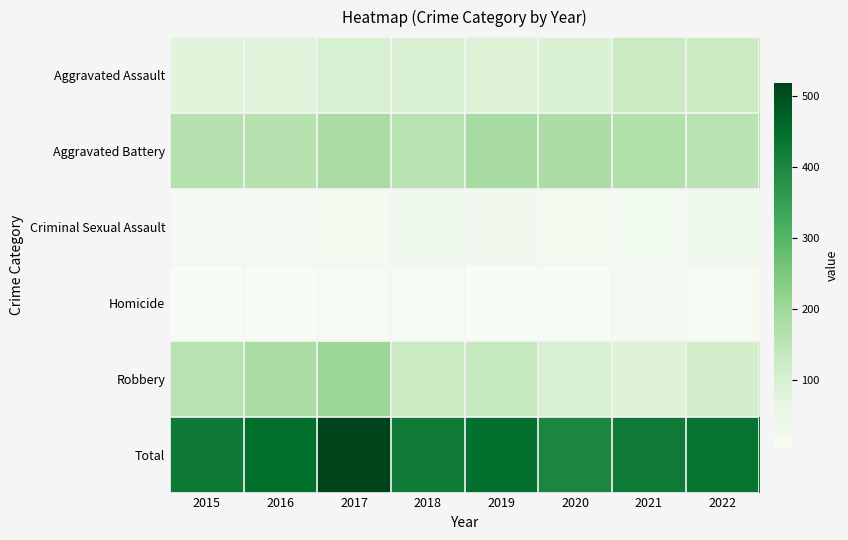

What is the minimum value shown in the chart?

6